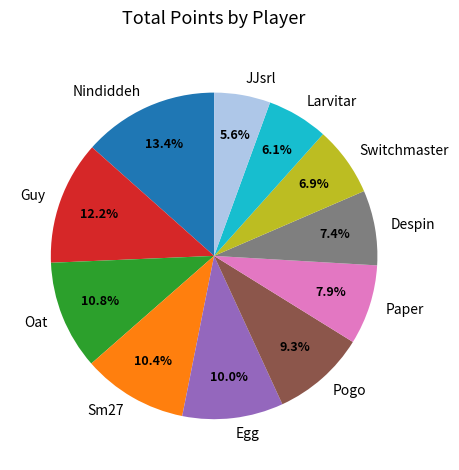

Approximately how many times larger is the value at Paper compared to Larvitar?

1.3